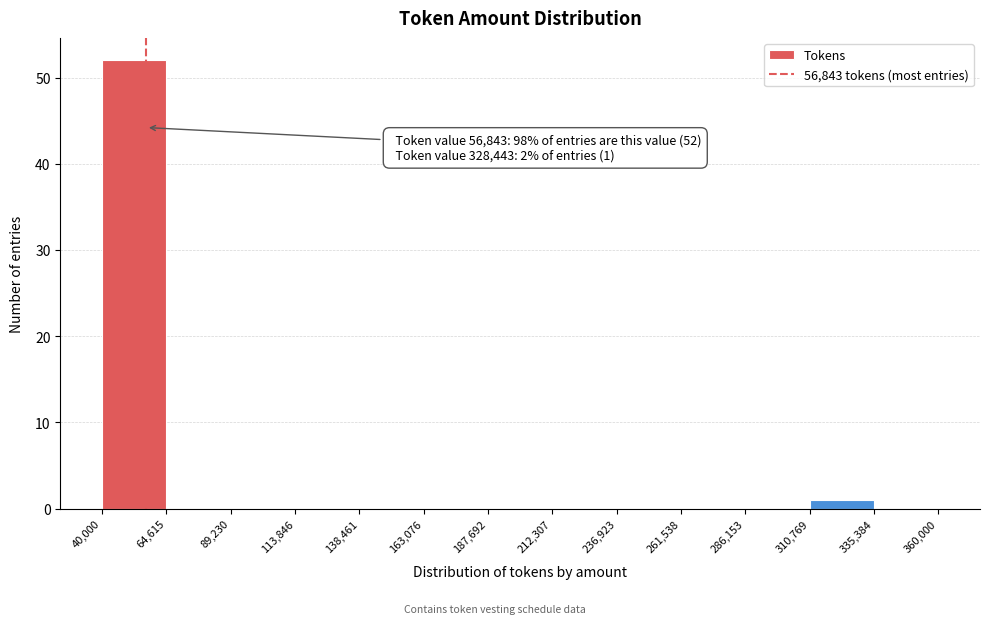

Which range on the x-axis has the tallest bar?

40,000 to 64,615